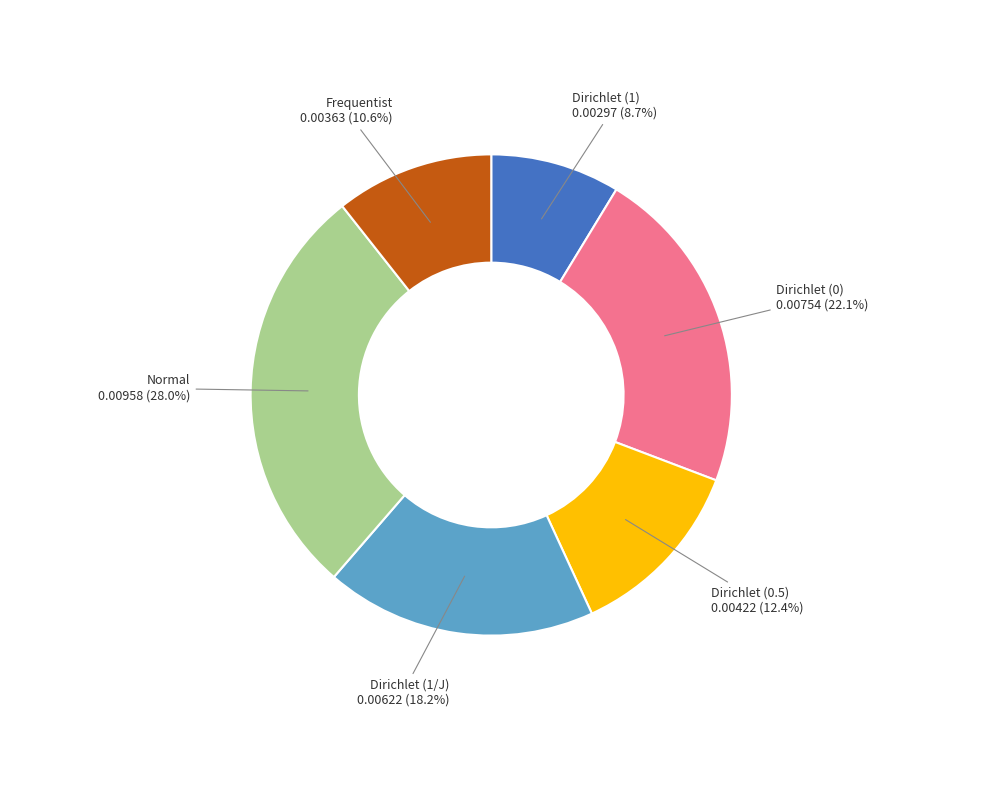

Which has a higher value, Dirichlet (0.5) or Frequentist?

Dirichlet (0.5)